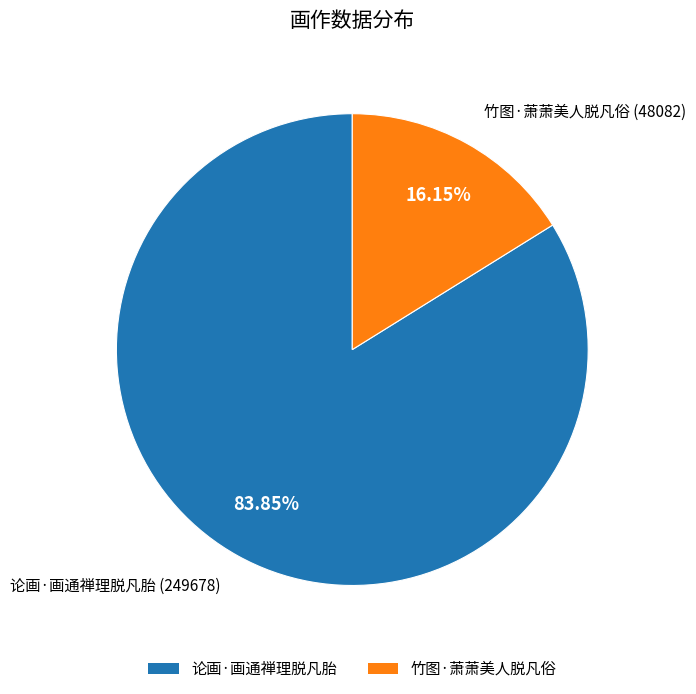

To the nearest percent, what portion does 论画·画通禅理脱凡胎 represent?

84%